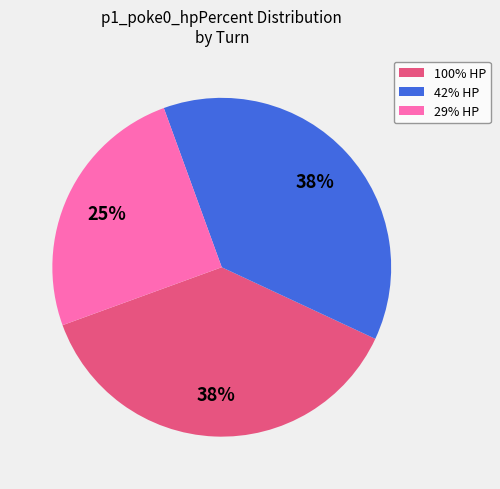

Do 29% HP and 100% HP together represent more than half of the pie?

Yes